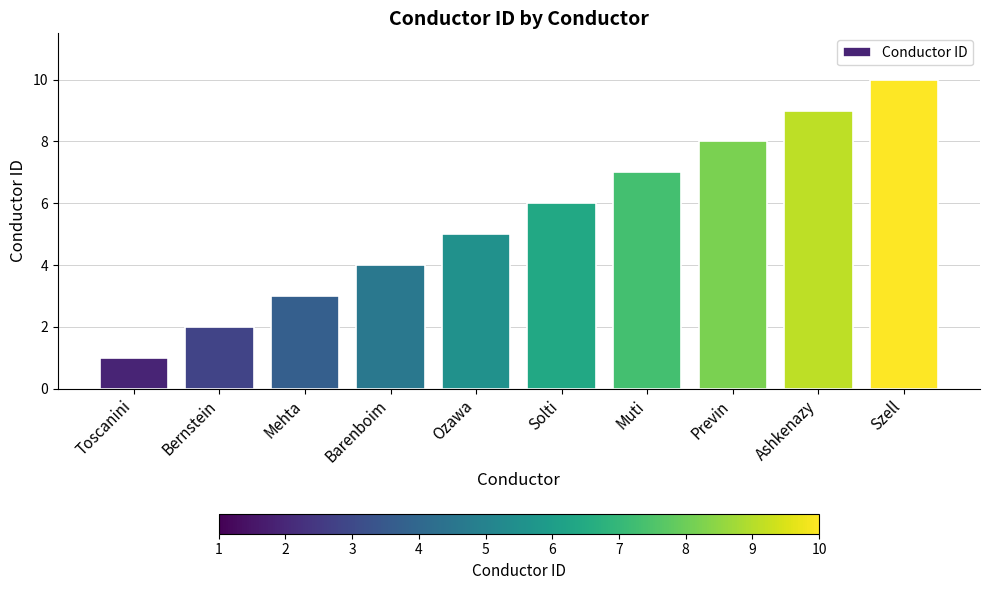

The chart shows a value of 3 at Bernstein. True or false?

False